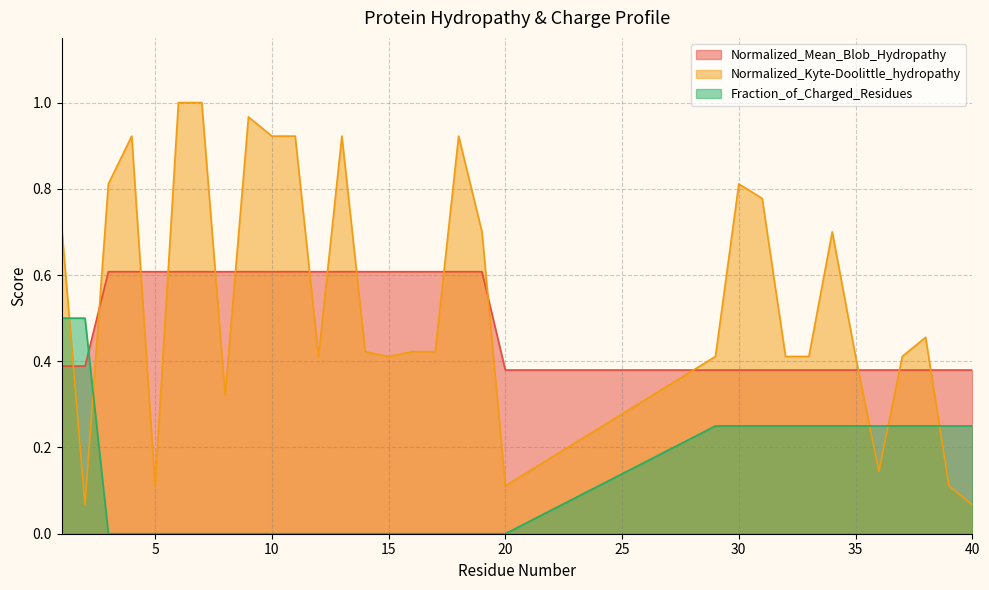

Rank the series at 13 from highest to lowest value.

Normalized_Kyte-Doolittle_hydropathy, Normalized_Mean_Blob_Hydropathy, Fraction_of_Charged_Residues